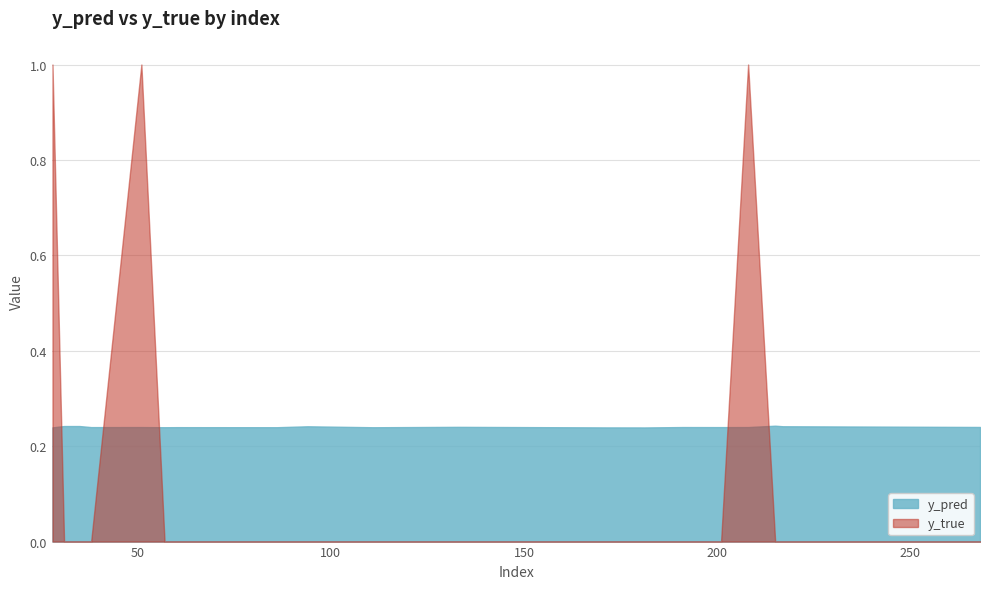

Between 57 and 94, which series saw the biggest shift?

y_pred